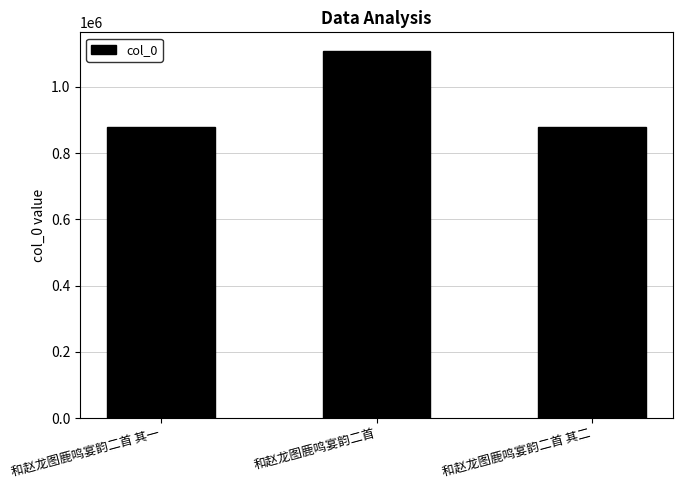

The value at 和赵龙图鹿鸣宴韵二首 其二 is 880013. True or false?

True